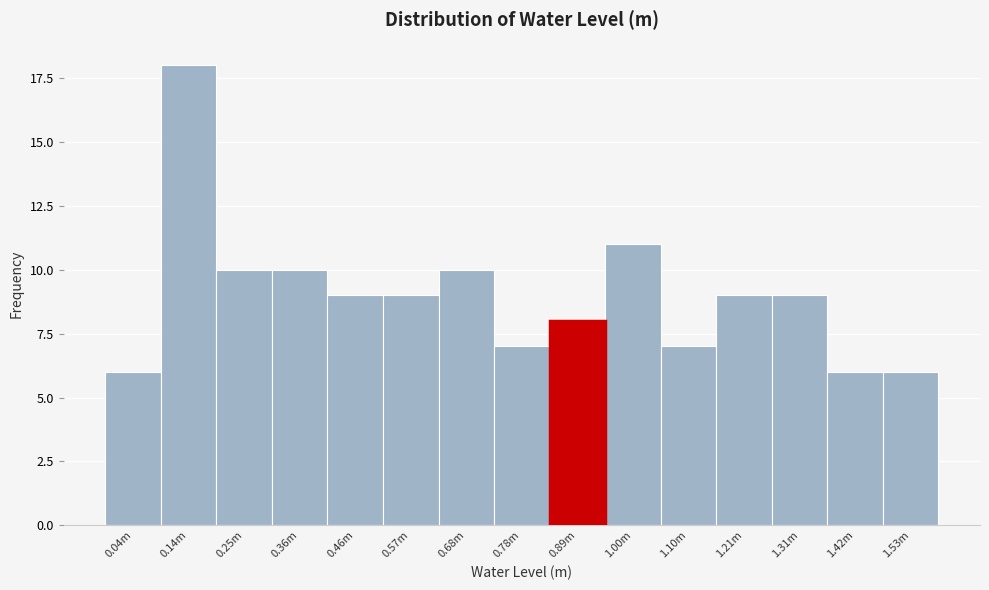

Reading left to right, extract all data points from this chart.

6	18	10	10	9	9	10	7	8	11	7	9	9	6	6